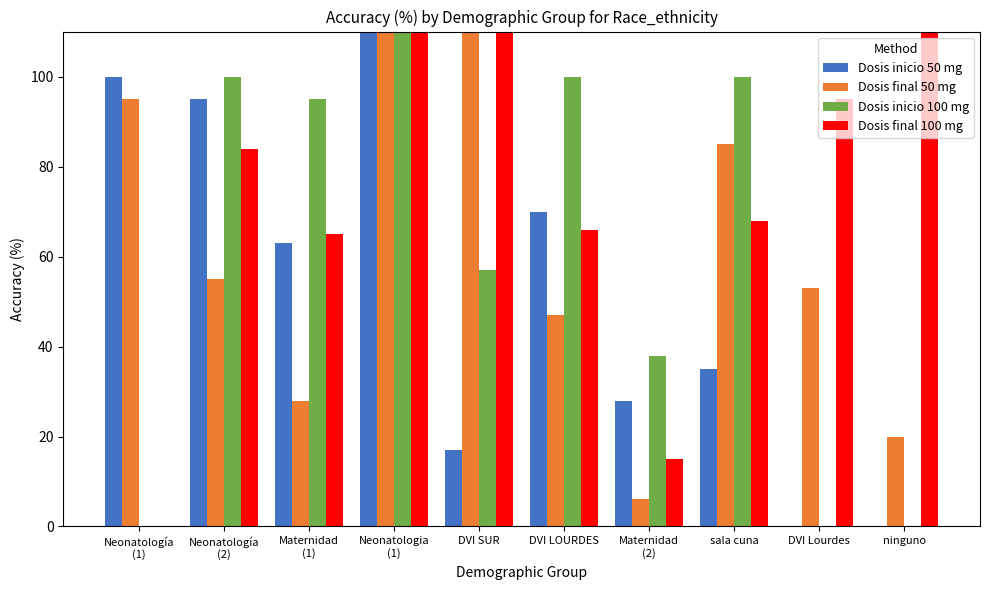

At how many categories does at least one series exceed 140?

3